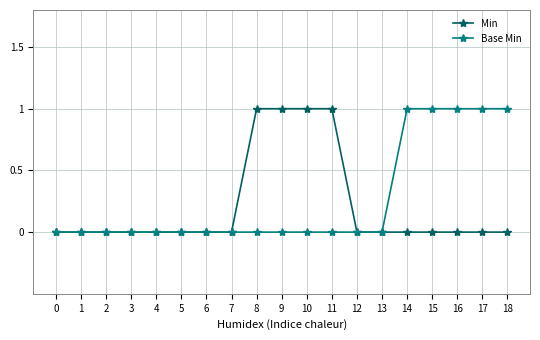

Does the chart have visible grid lines?

Yes